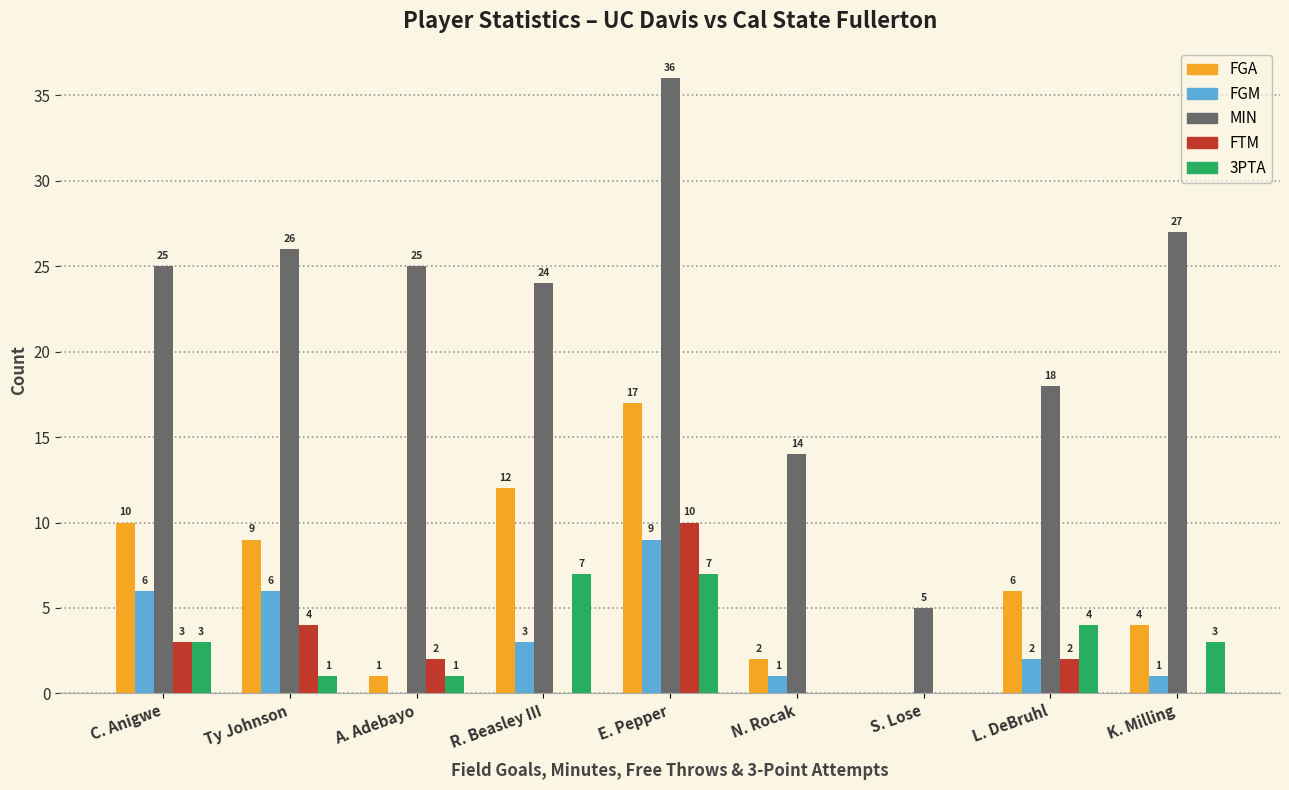

Are the bars horizontal?

No